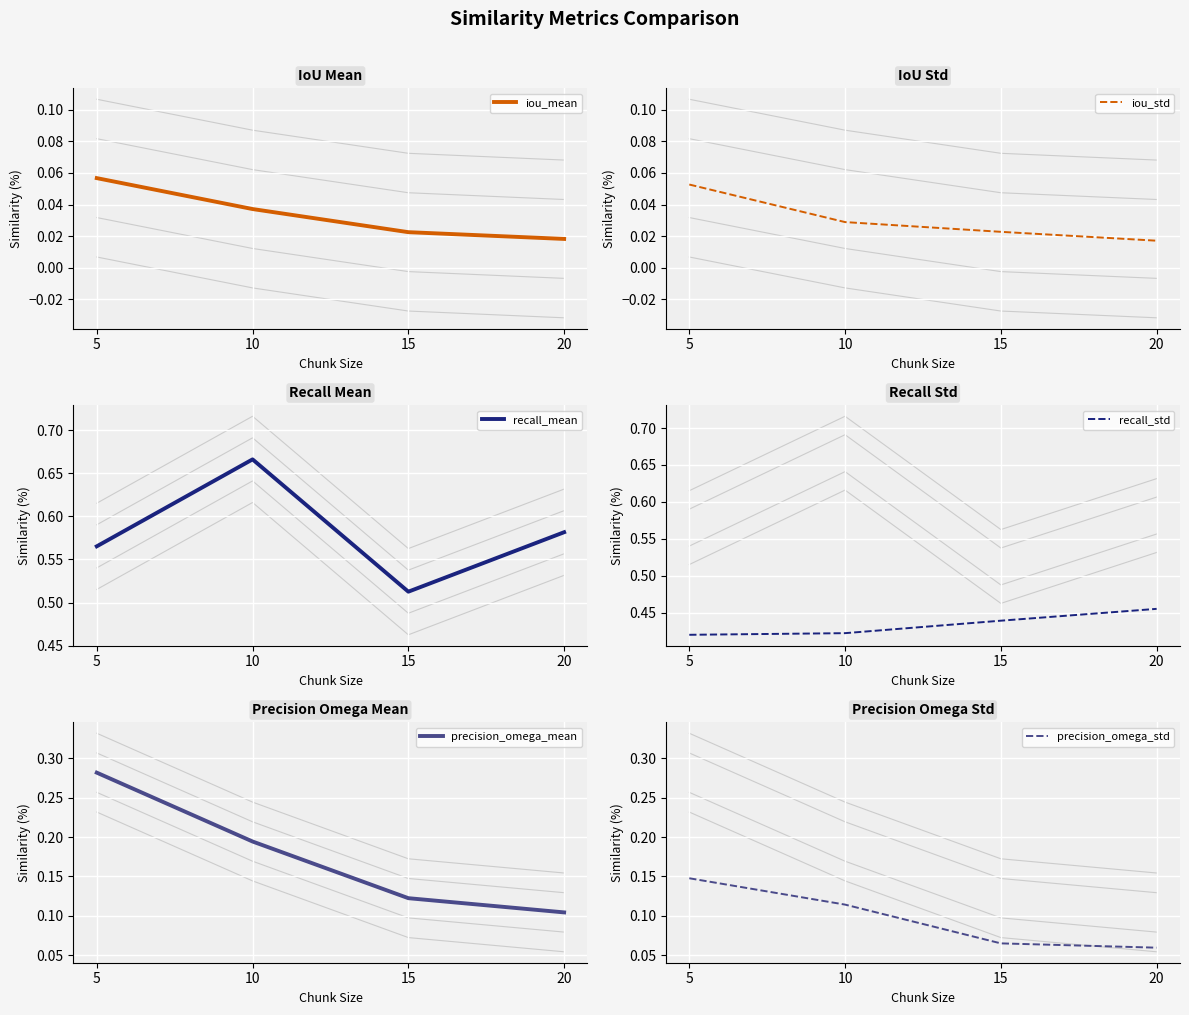

What is the difference between the maximum and minimum values in the precision_omega_std series?

0.1